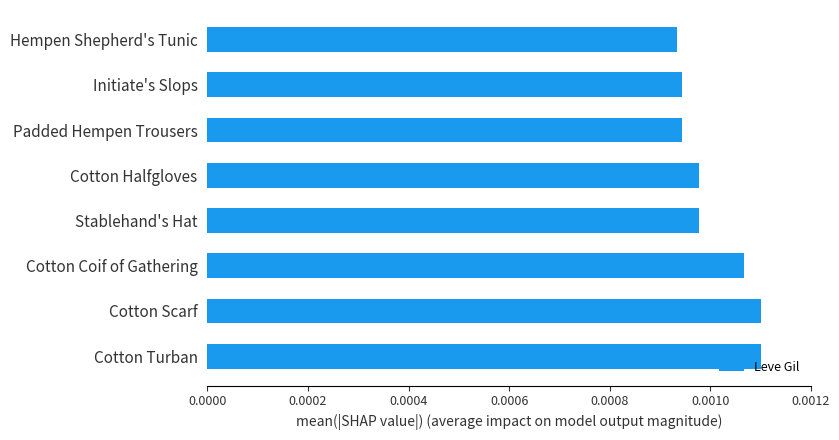

How many values are between 0 and 1?

8